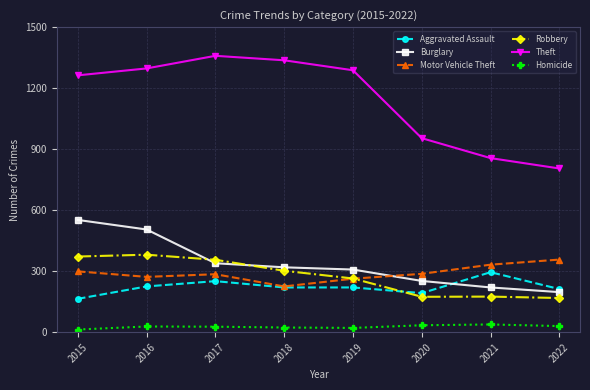

What is the total value across all series at 2018?

2426